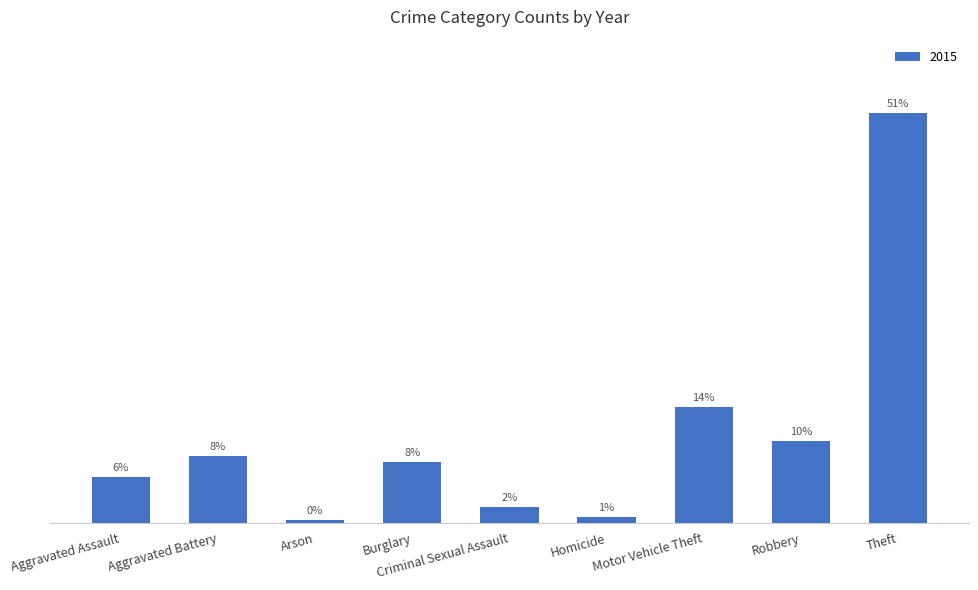

What is the label of the 9th bar from the left?

Theft